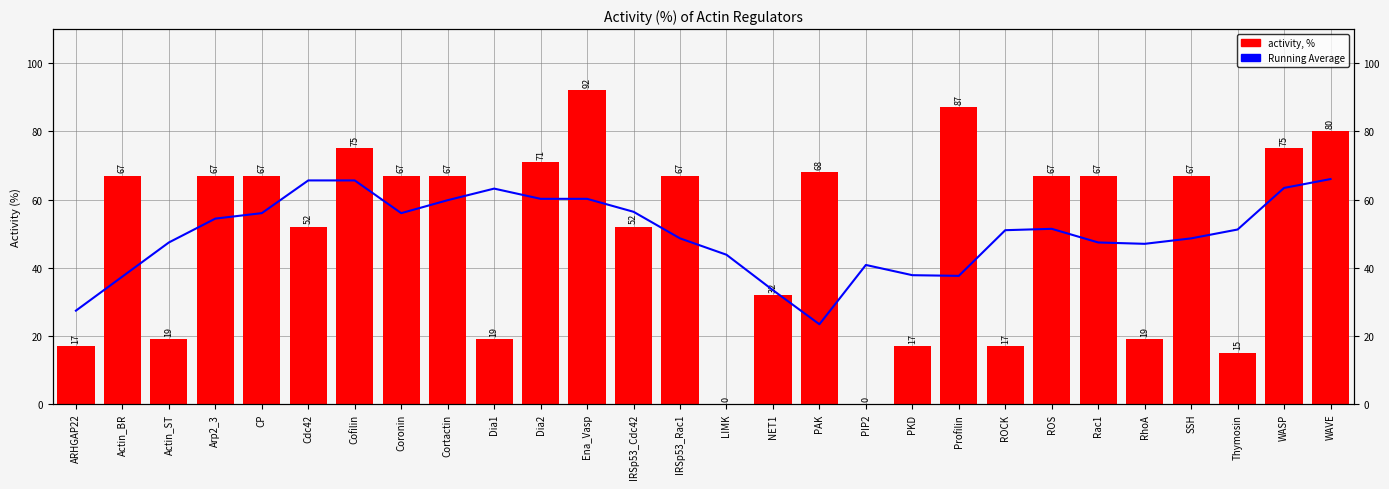

What is the sum of the activity, % values at Cortactin and Profilin?

154.0